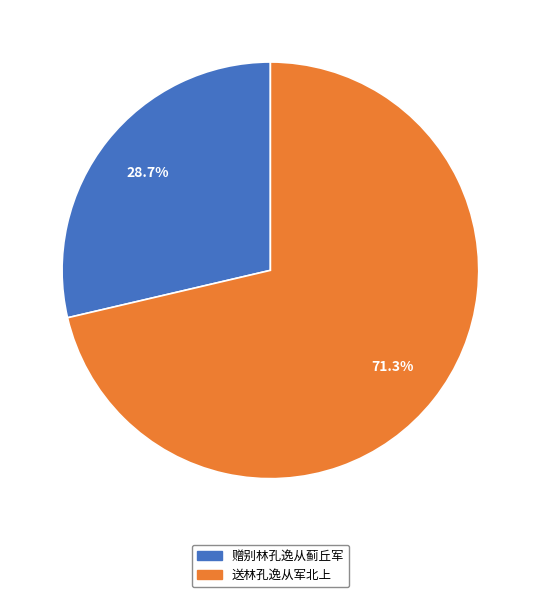

Which slice is the smallest?

赠别林孔逸从蓟丘军